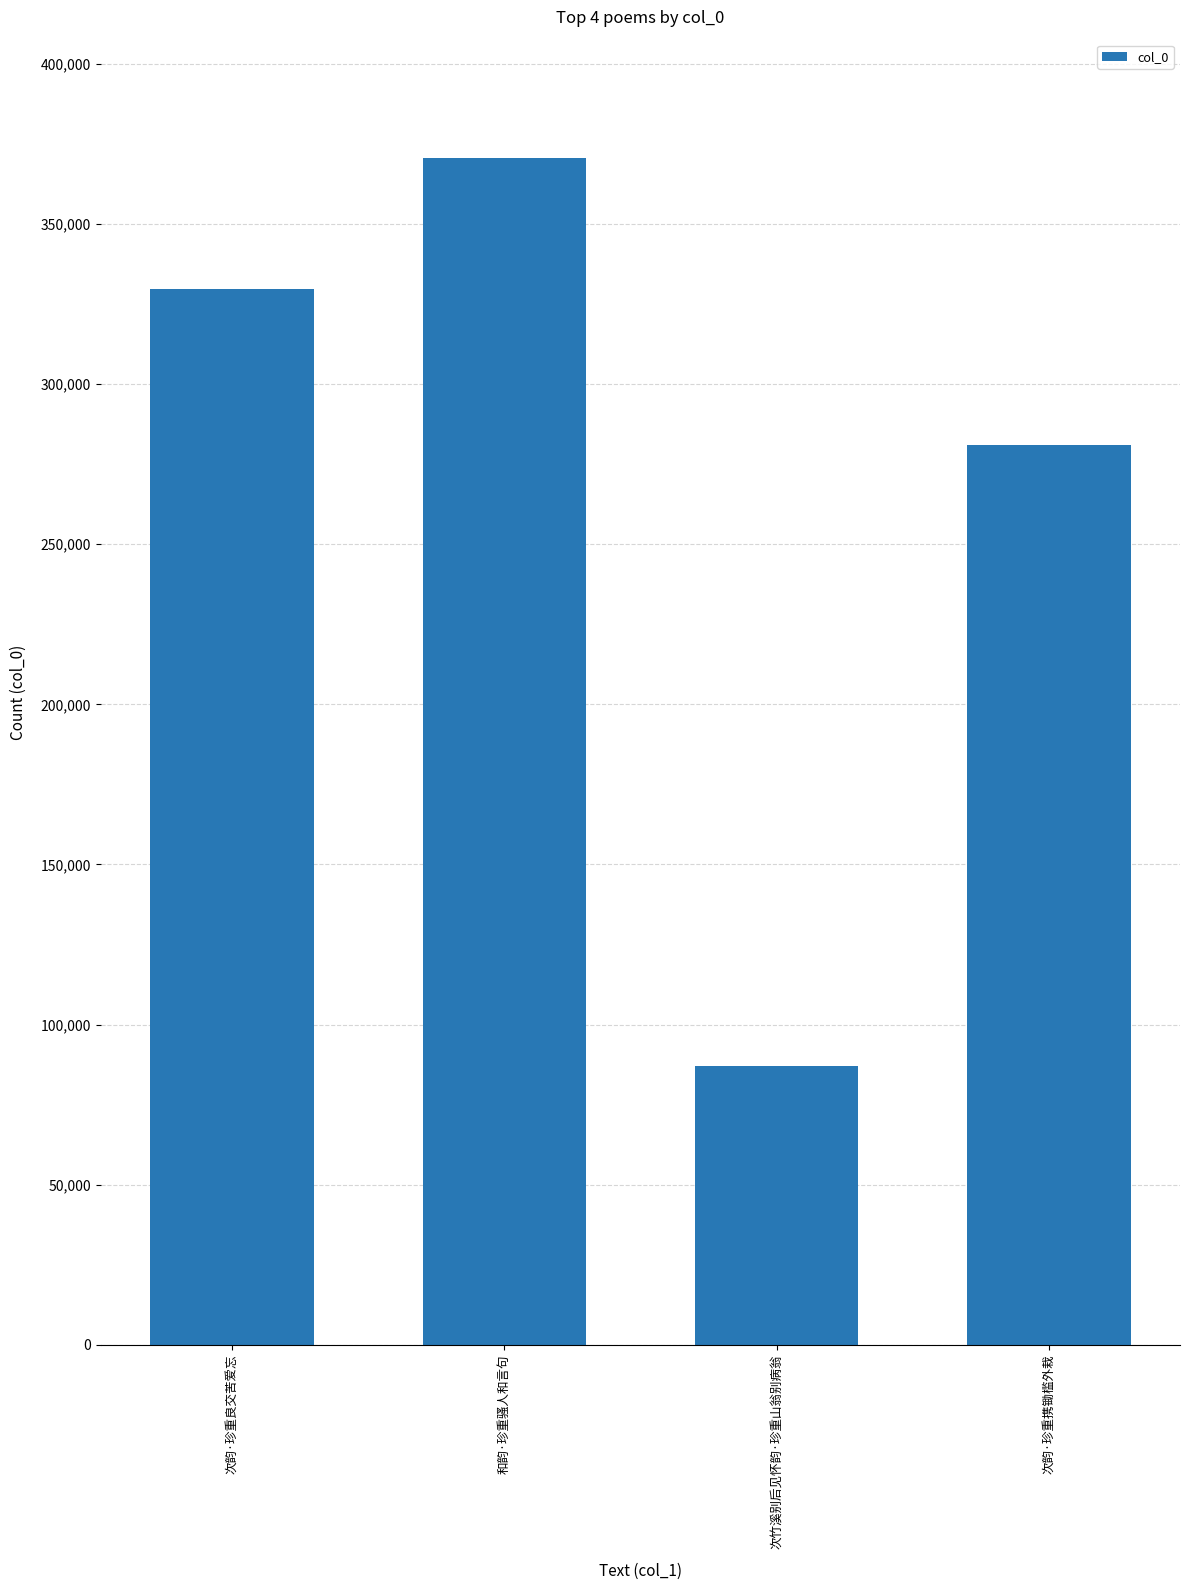

Rank the categories by value from lowest to highest.

次竹溪别后见怀韵·珍重山翁别病翁, 次韵·珍重携锄槛外栽, 次韵·珍重良交苦爱忘, 和韵·珍重骚人和言句